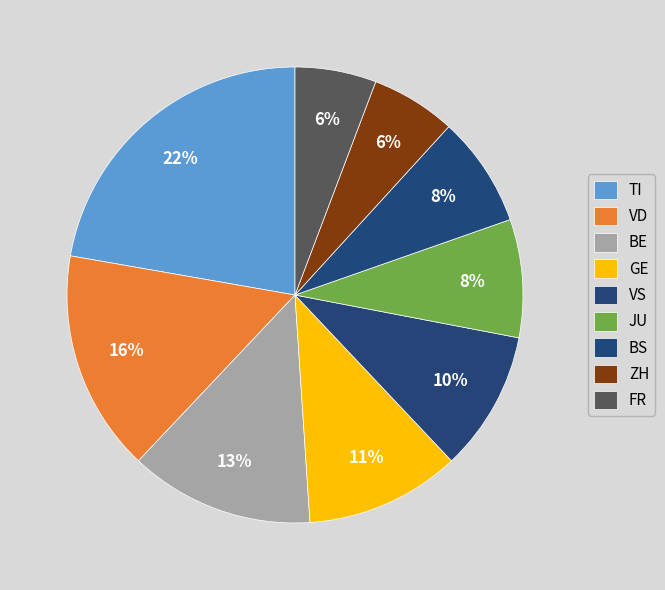

Count the number of slices in the pie.

9